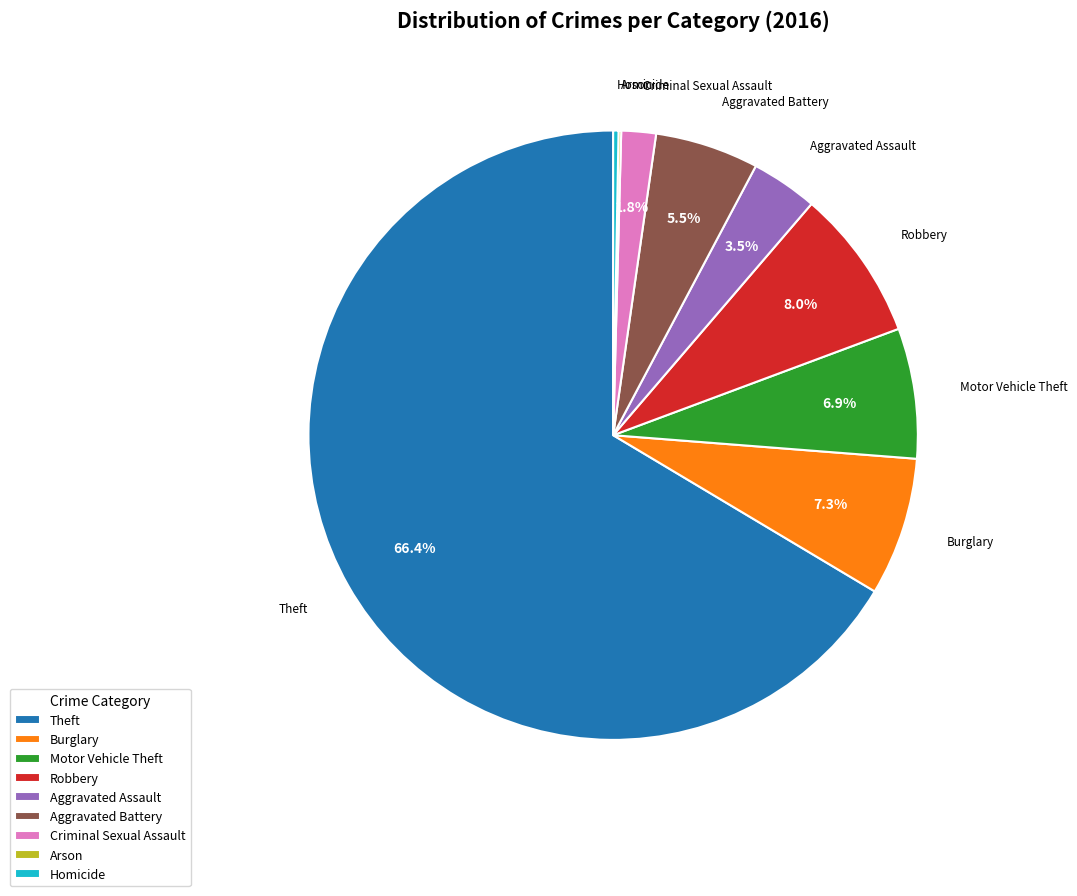

Which slice is the largest?

Theft